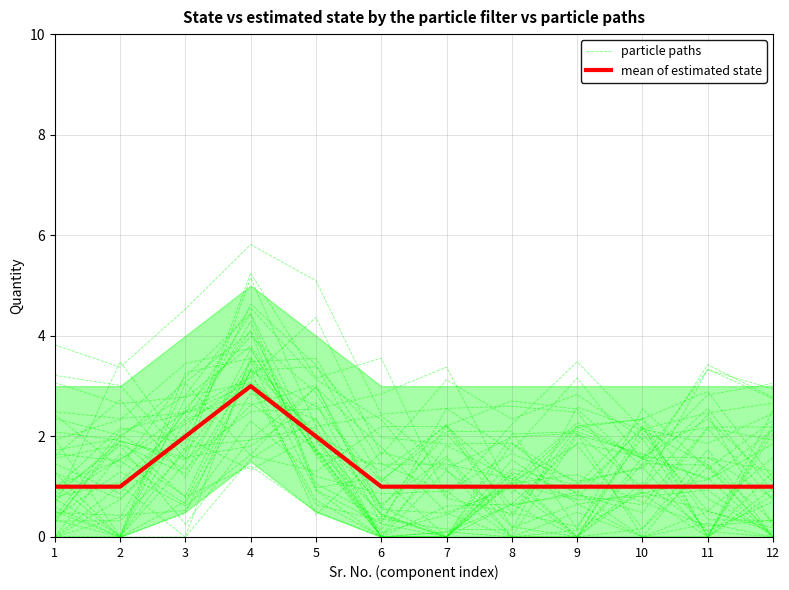

Is it true that particle paths equals 0.7 at 5?

True